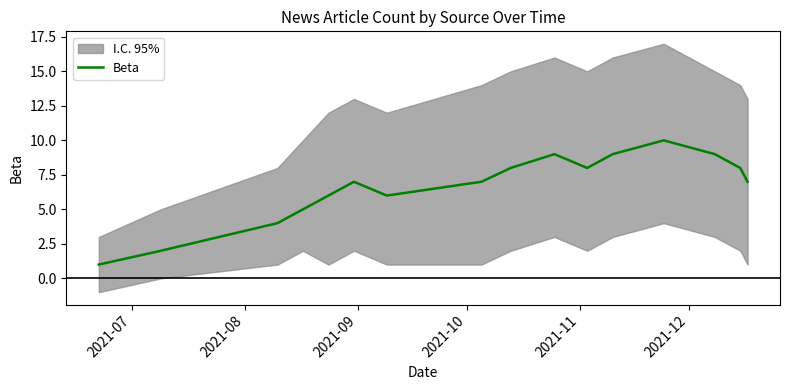

Does the chart have visible grid lines?

No